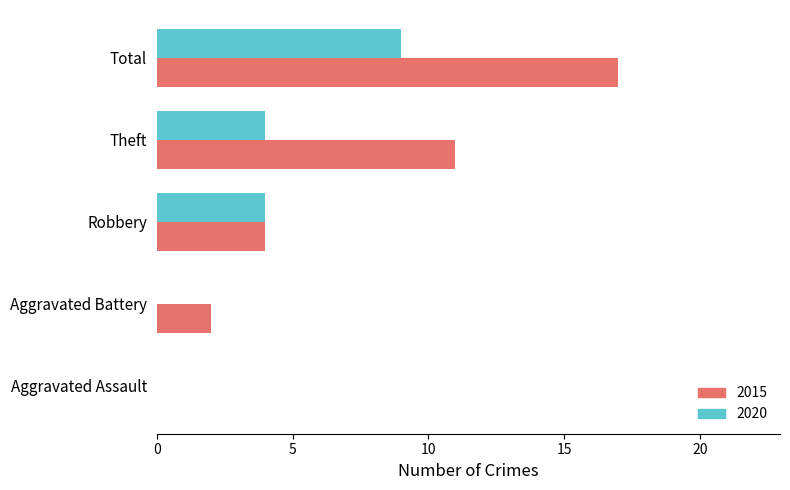

What is the total value across all series at Total?

26